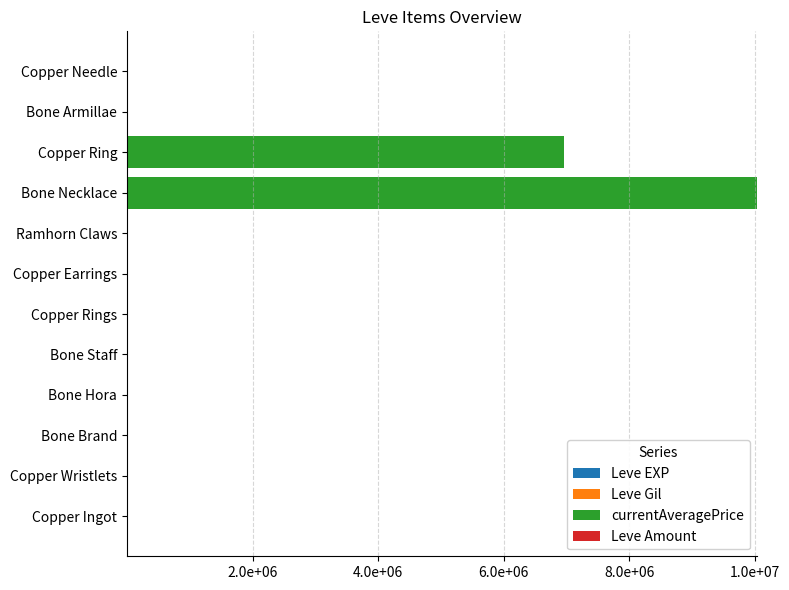

How many bars are there in each group?

4